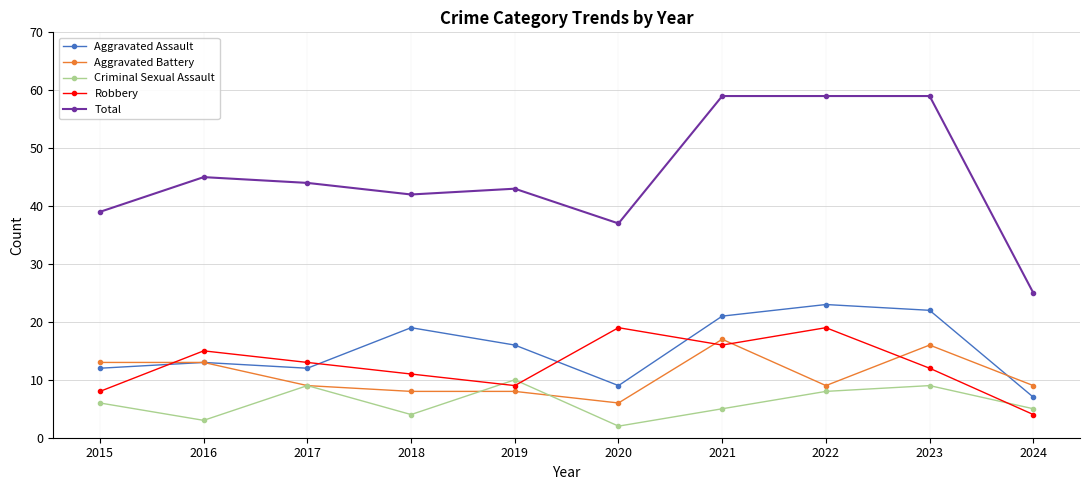

Rank the series by their maximum value, from highest to lowest.

Total, Aggravated Assault, Robbery, Aggravated Battery, Criminal Sexual Assault